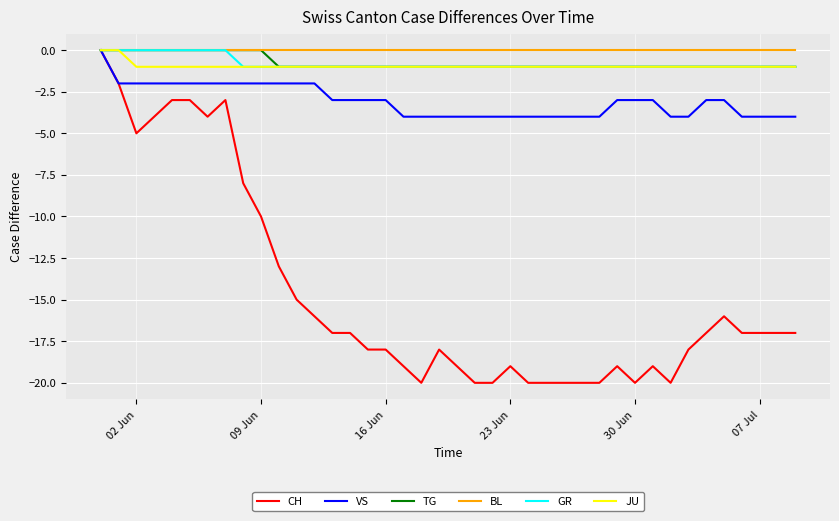

Which series has the largest range (max minus min)?

CH